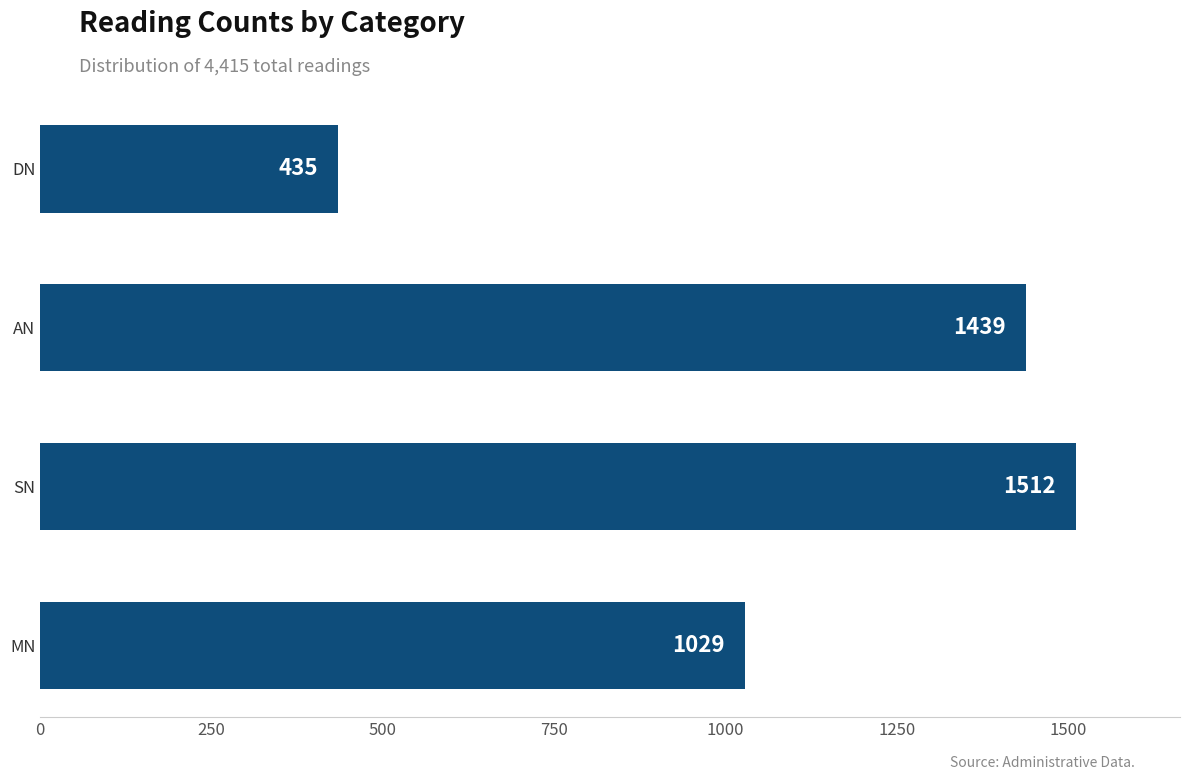

List the labels in order of value, smallest first.

DN, MN, AN, SN